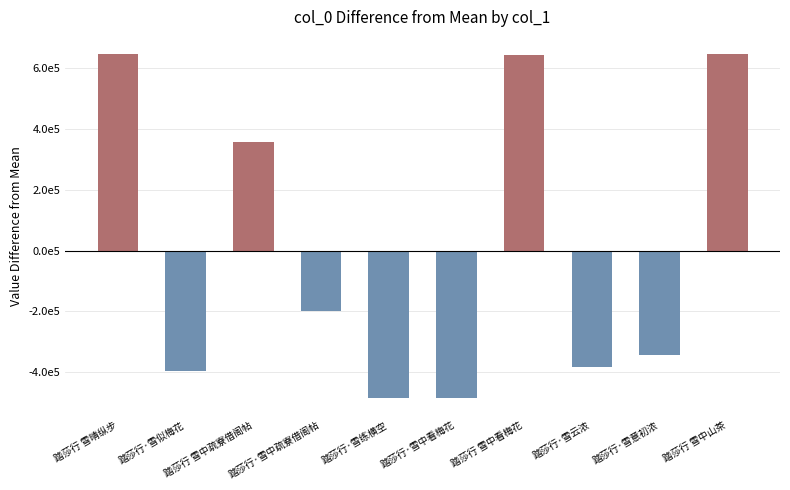

Count the number of categories in the chart.

10